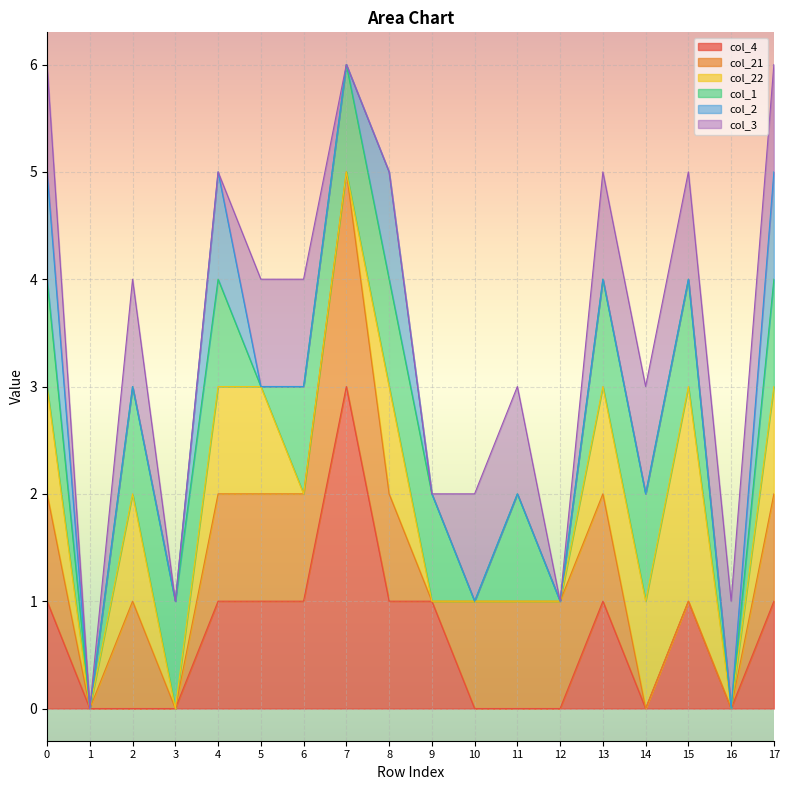

List the labels in order of col_22 value, smallest first.

1, 3, 6, 7, 9, 10, 11, 12, 16, 0, 2, 4, 5, 8, 13, 14, 17, 15